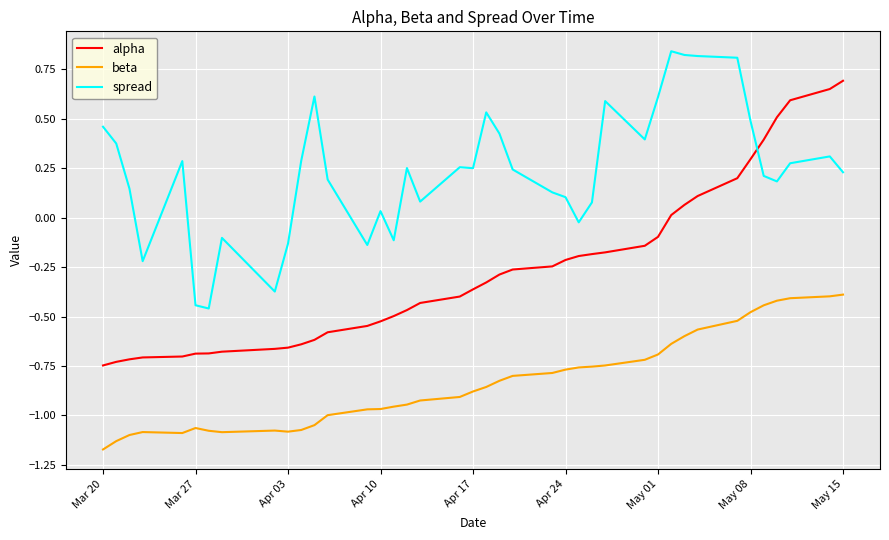

How many series are shown in this chart?

3